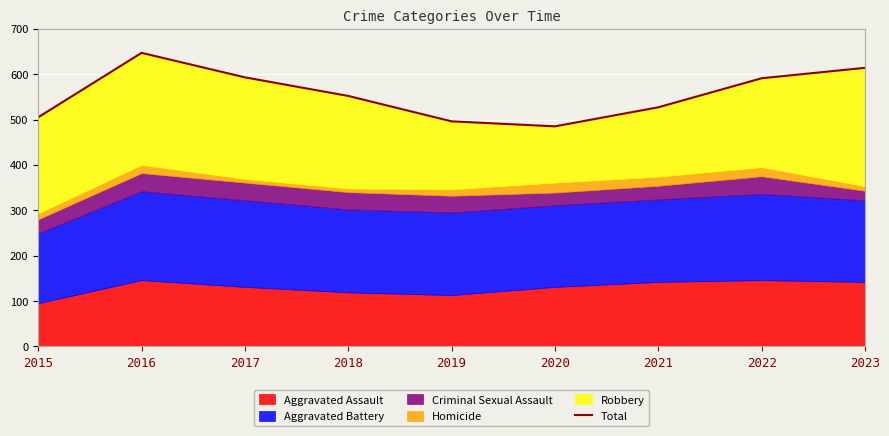

What is the change in value from 2017 to 2022?

-2